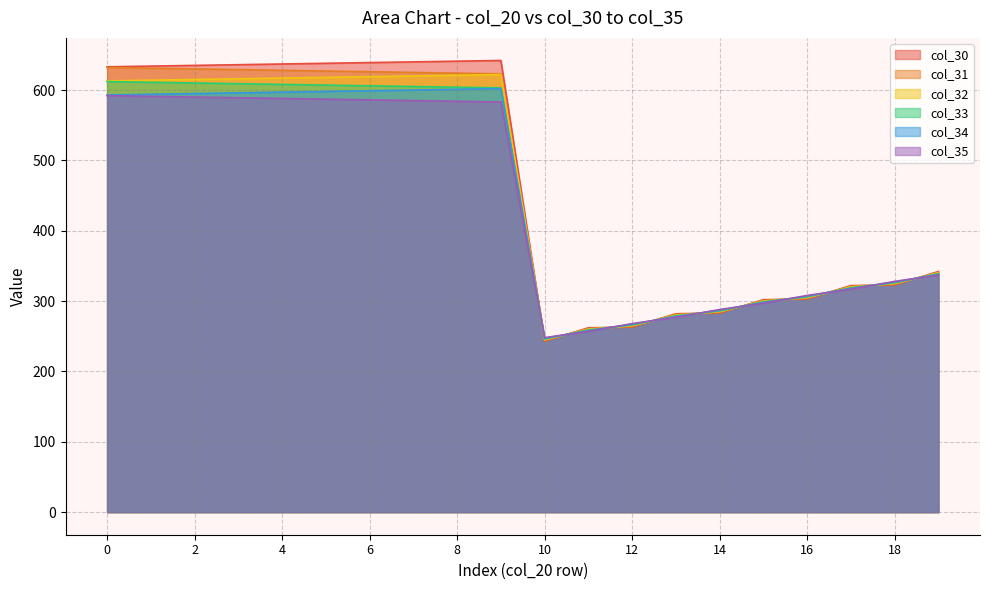

Which series changed the most between 2 and 11?

col_30